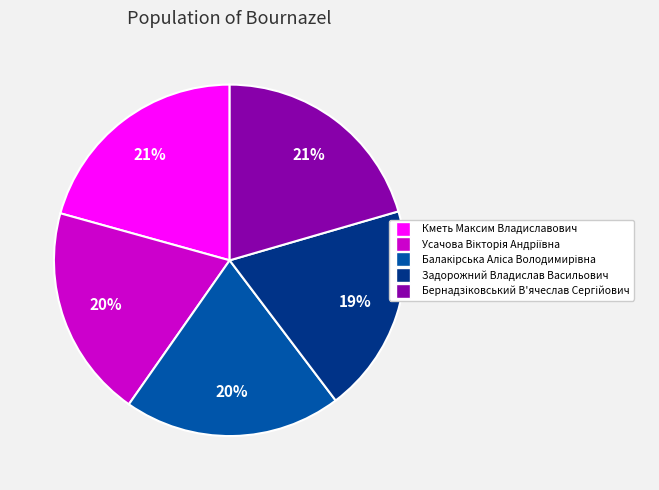

The Кметь Максим Владиславович slice represents 21% of the pie. True or false?

True